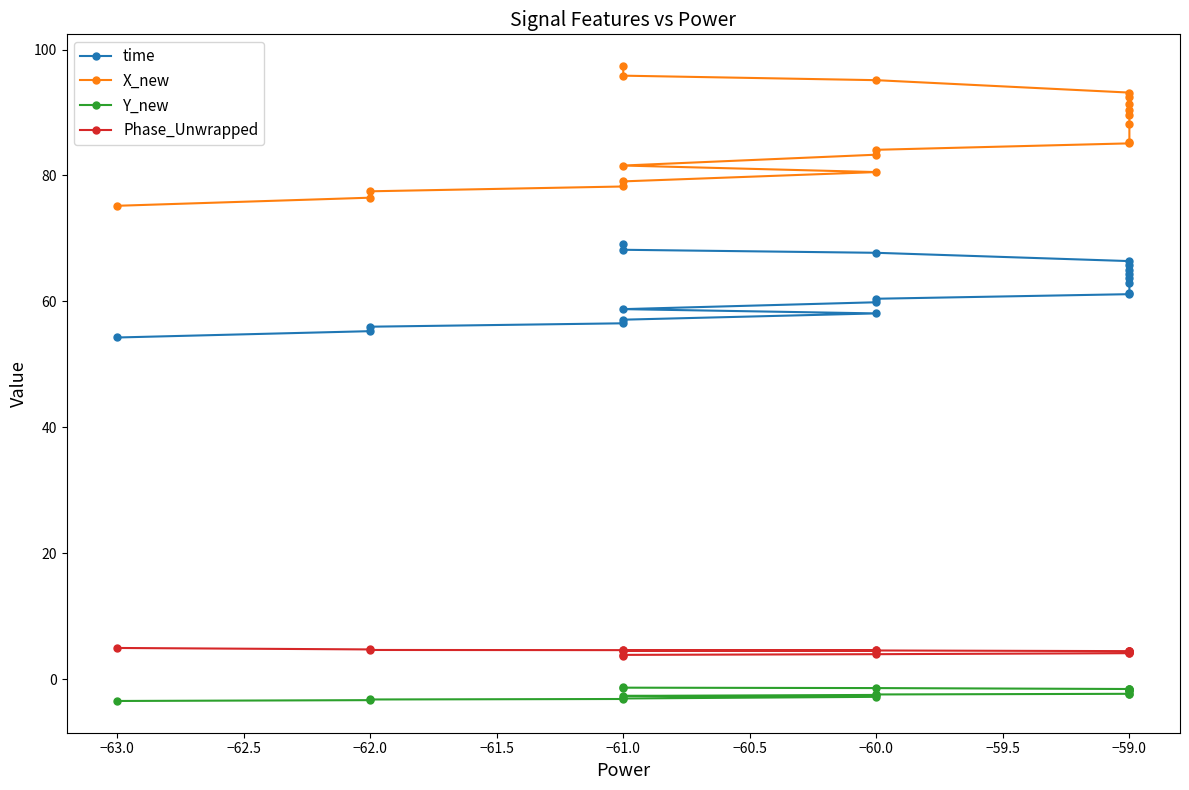

Is it true that time equals 68.2 at −61.0?

True